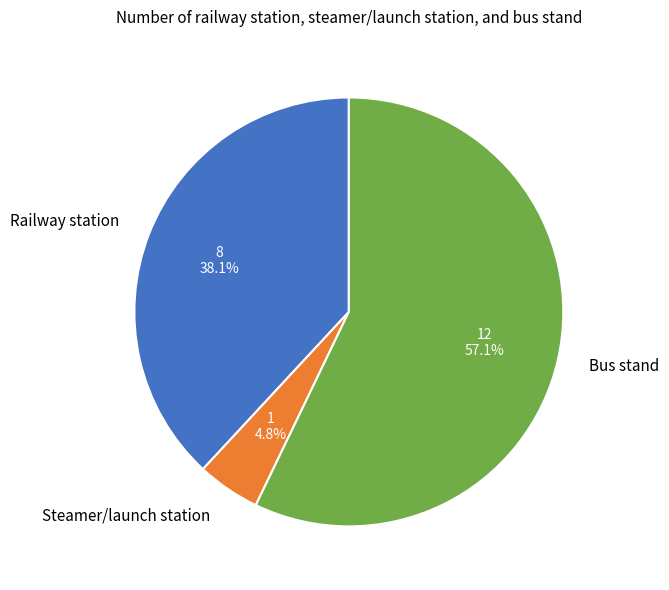

To the nearest percent, what portion does Steamer/launch station represent?

5%